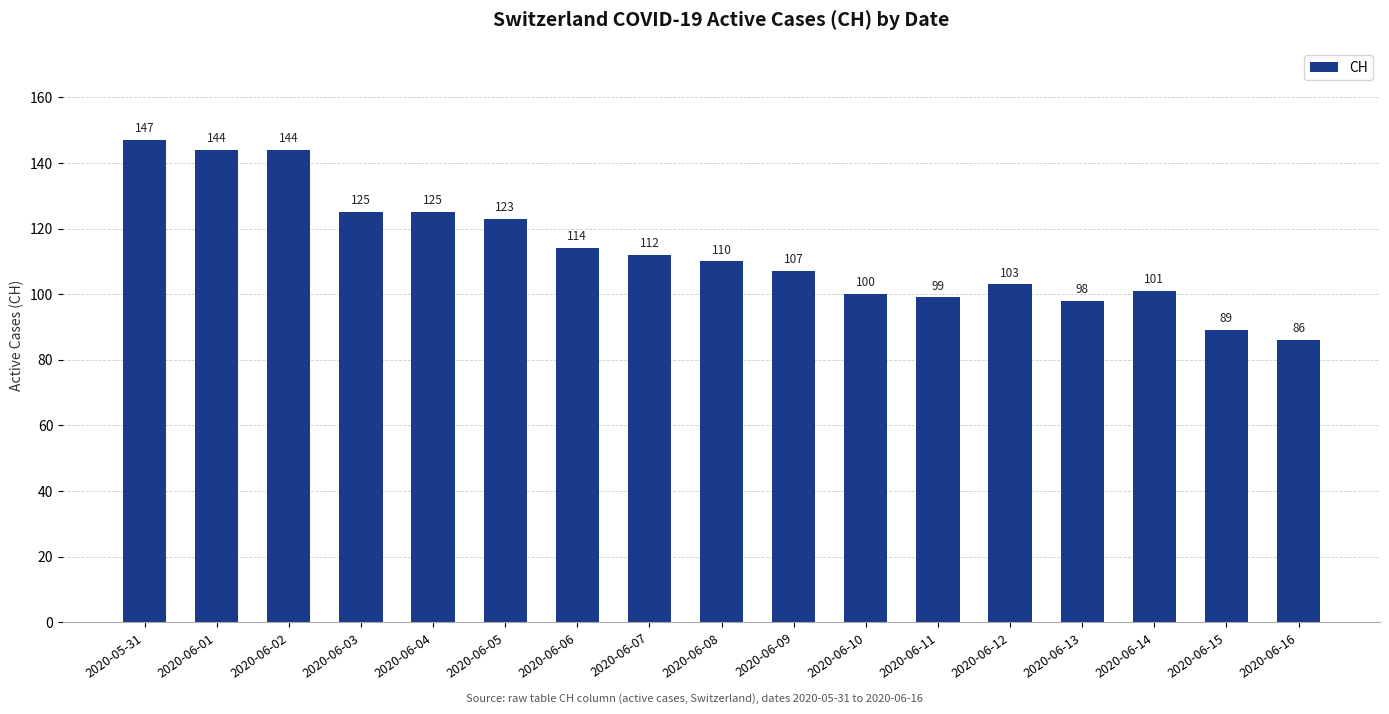

Does the chart contain stacked bars?

No